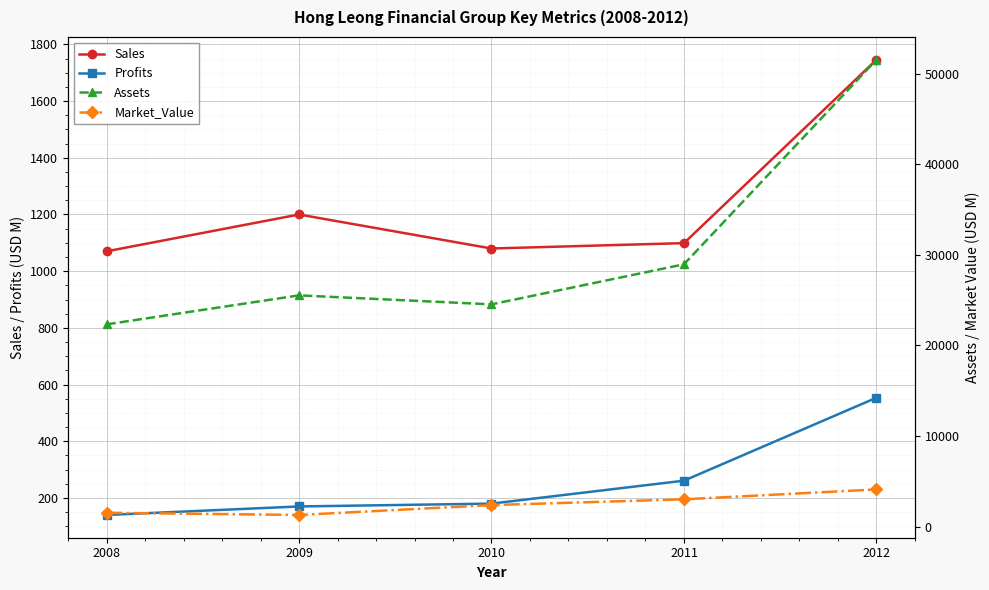

What is the difference between the maximum and second lowest values in the Sales series?

666.0